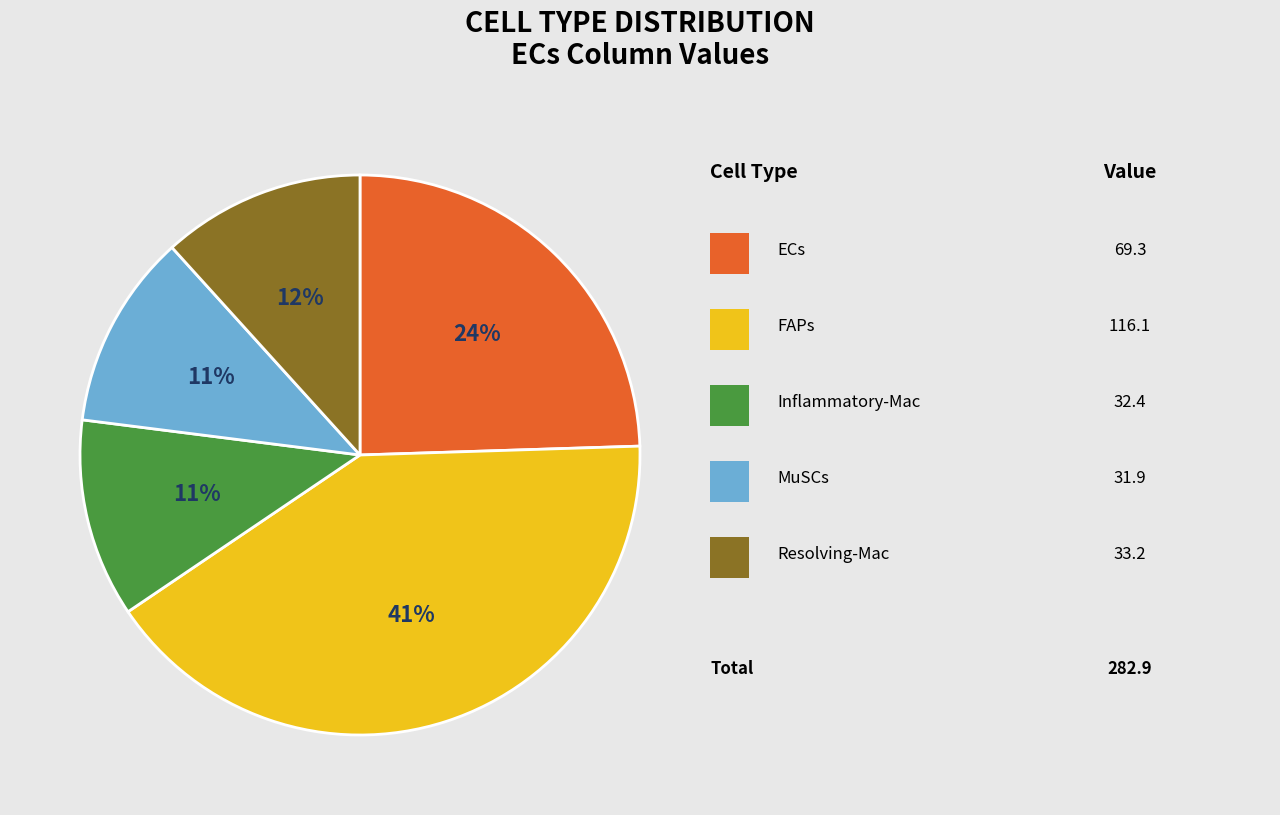

Does any single category account for the majority?

No